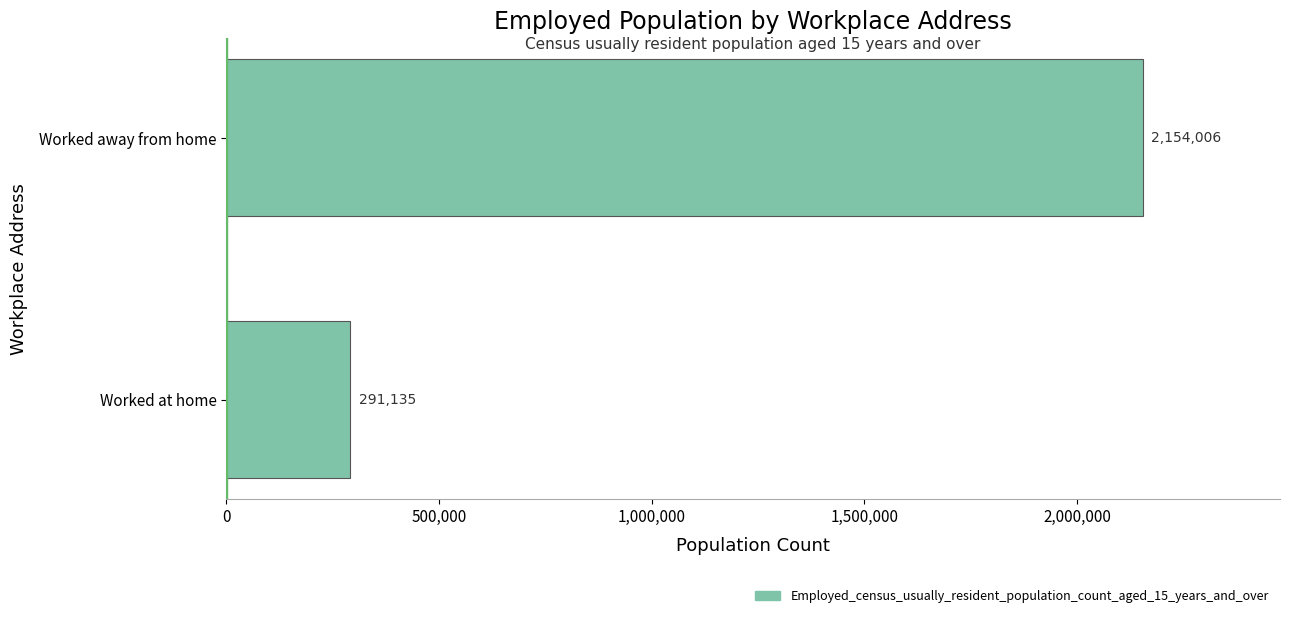

How many bars are there in total?

2